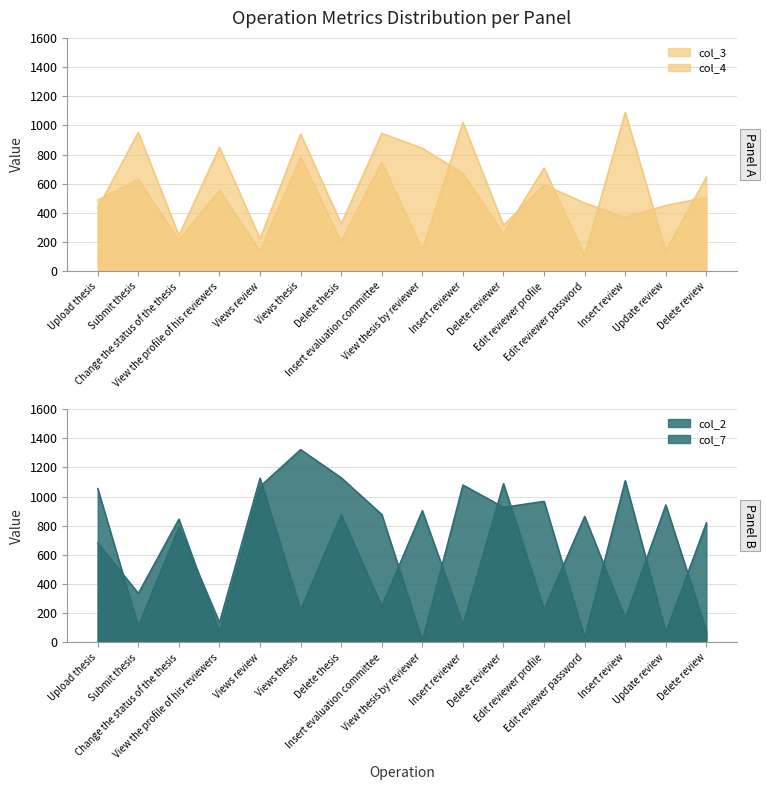

What is the label of the 2nd point from the right?

Update review